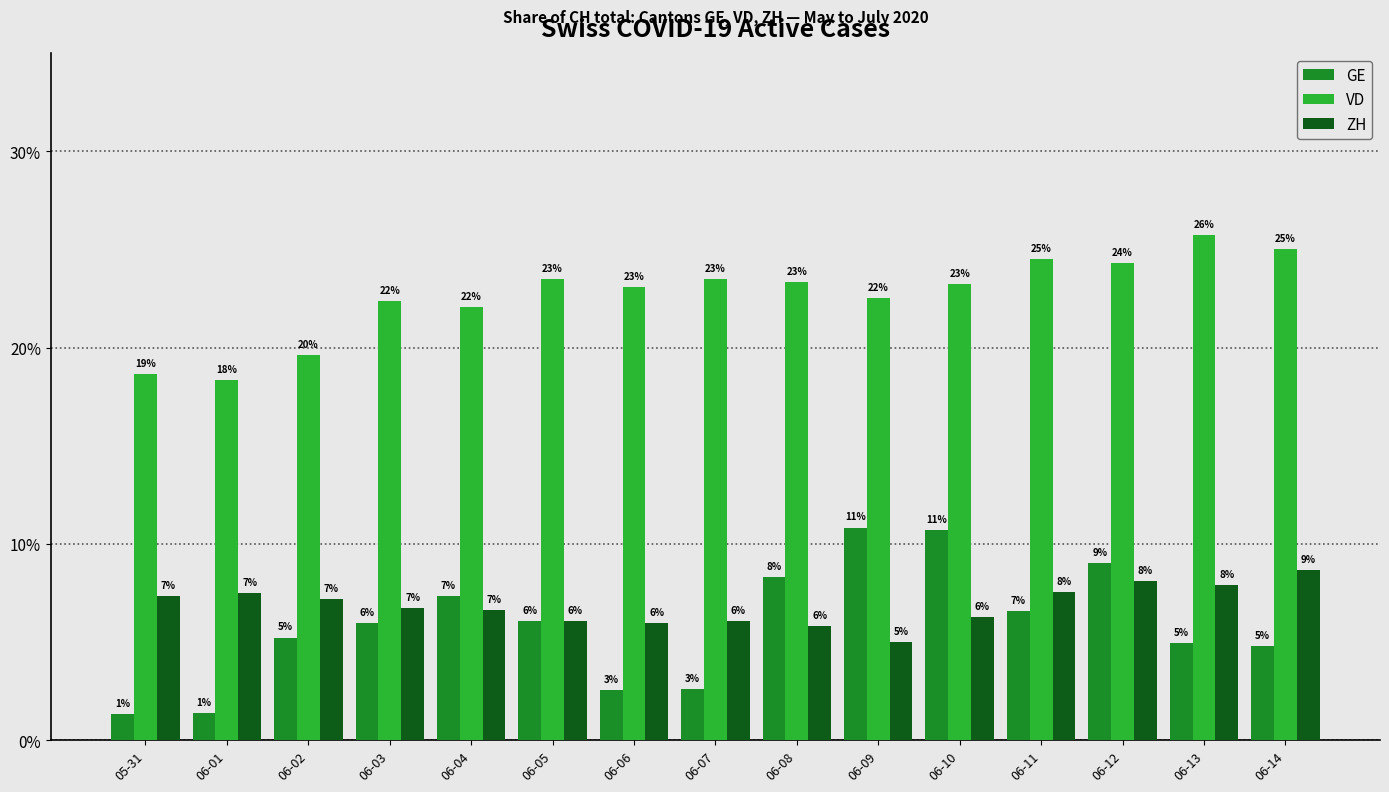

Which category has the lowest value in the ZH series?

06-09